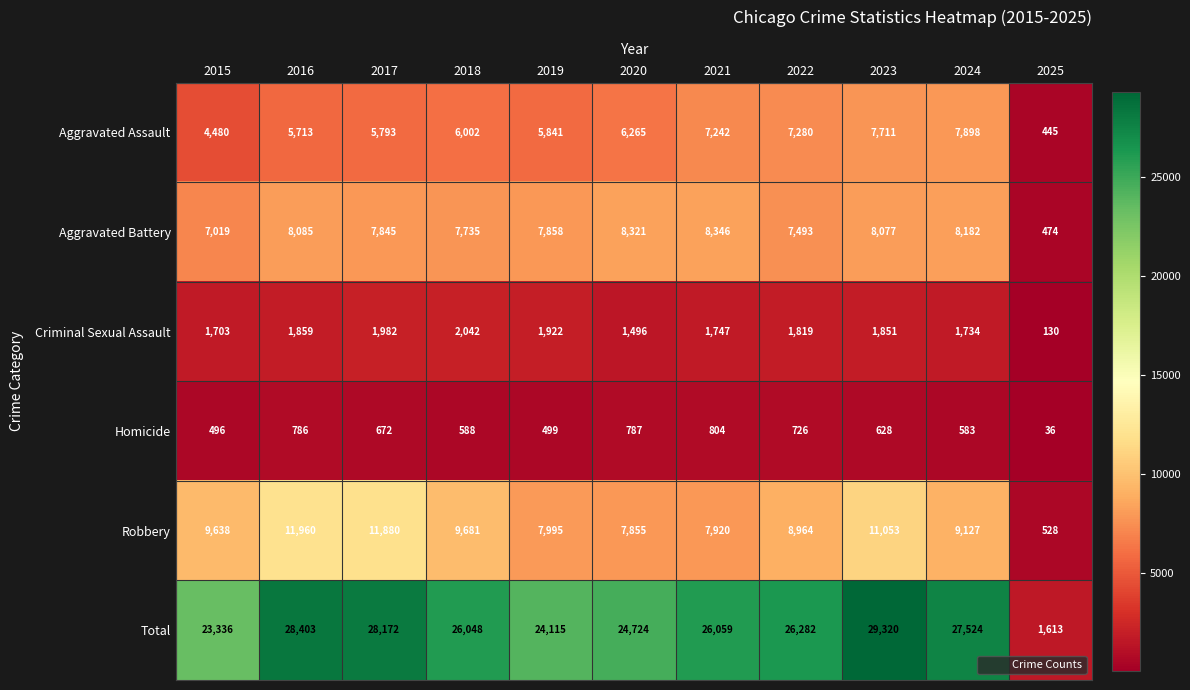

What is the difference between the second highest and second lowest values in the Aggravated Battery series?

1302